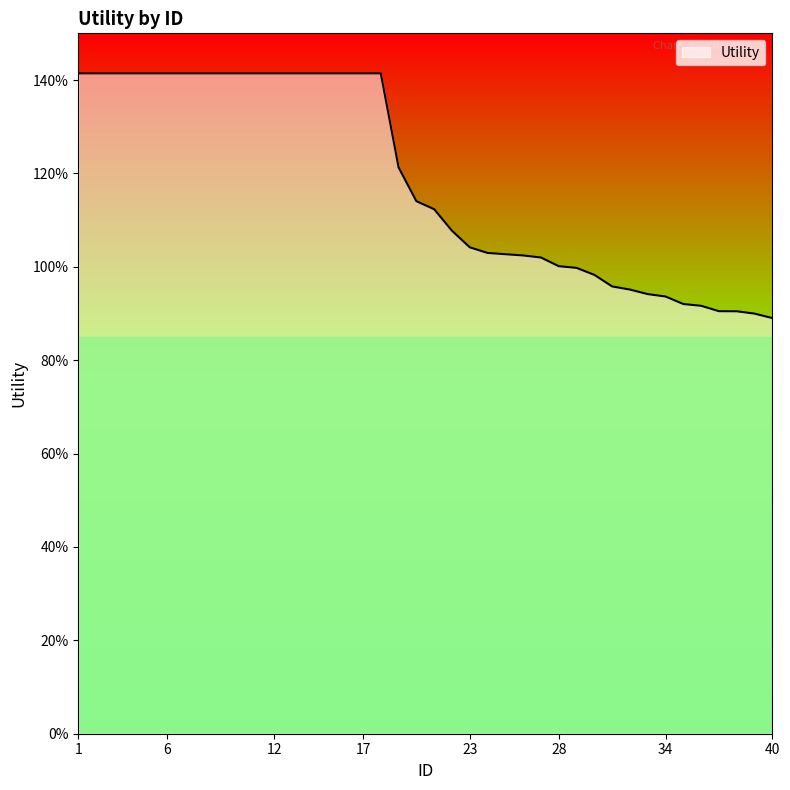

Reading left to right, list all the values displayed in this chart.

1=1.4	2=1.4	3=1.4	4=1.4	5=1.4	6=1.4	7=1.4	8=1.4	9=1.4	10=1.4	11=1.4	12=1.4	13=1.4	14=1.4	15=1.4	16=1.4	17=1.4	18=1.4	19=1.2	20=1.1	21=1.1	22=1.1	23=1.0	24=1.0	25=1.0	26=1.0	27=1.0	28=1.0	29=1.0	30=1.0	31=1.0	32=1.0	33=0.9	34=0.9	35=0.9	36=0.9	37=0.9	38=0.9	39=0.9	40=0.9